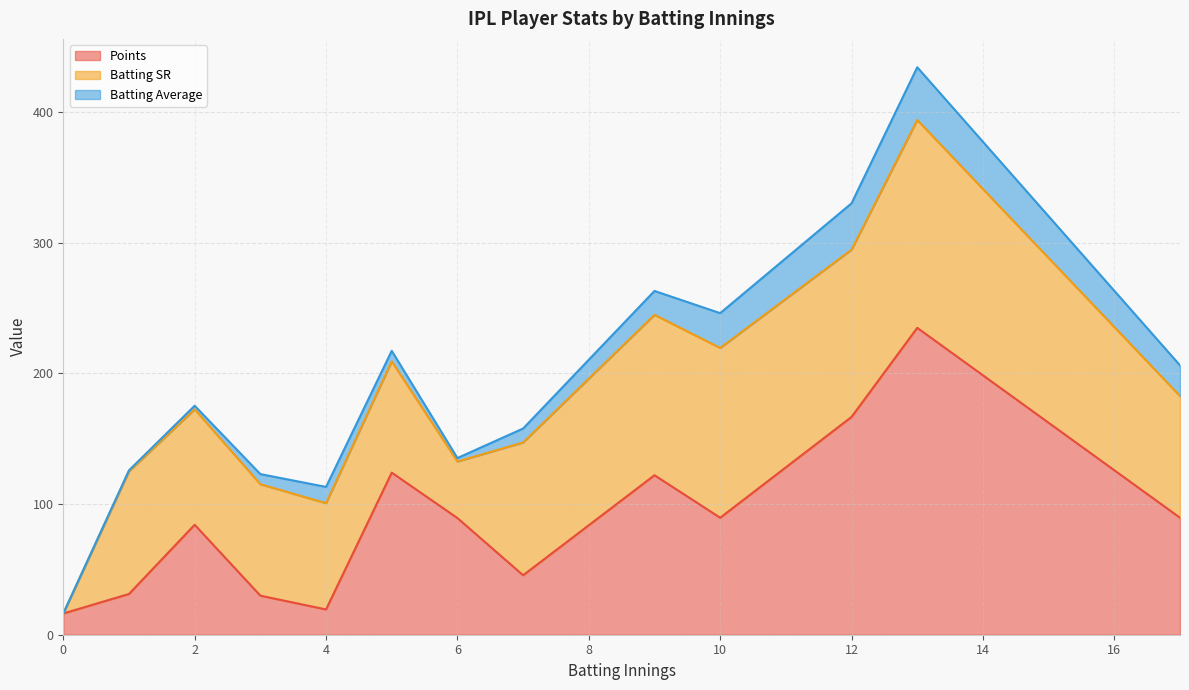

True or false: Batting SR and Points intersect in this chart.

True